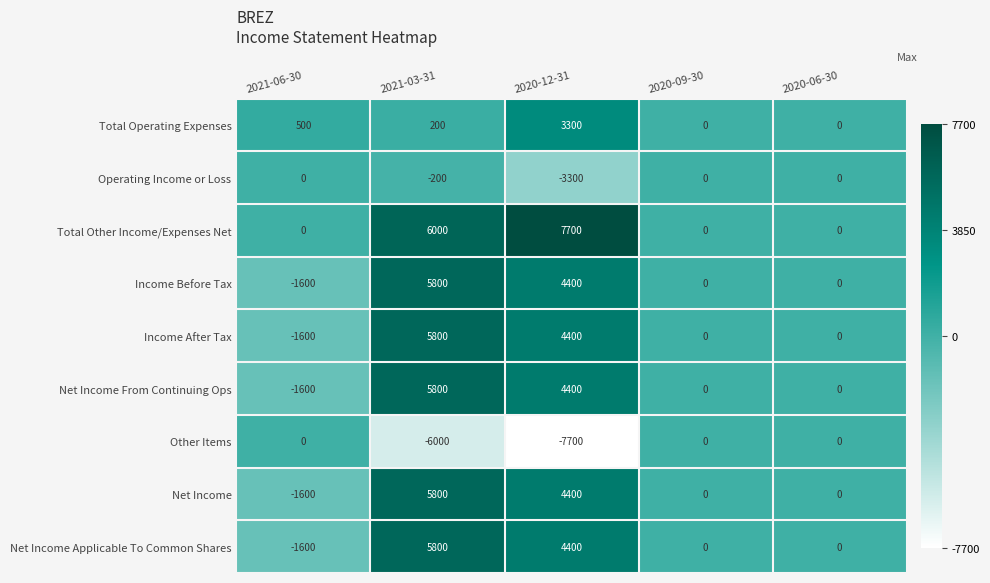

How many data points does each series have?

5